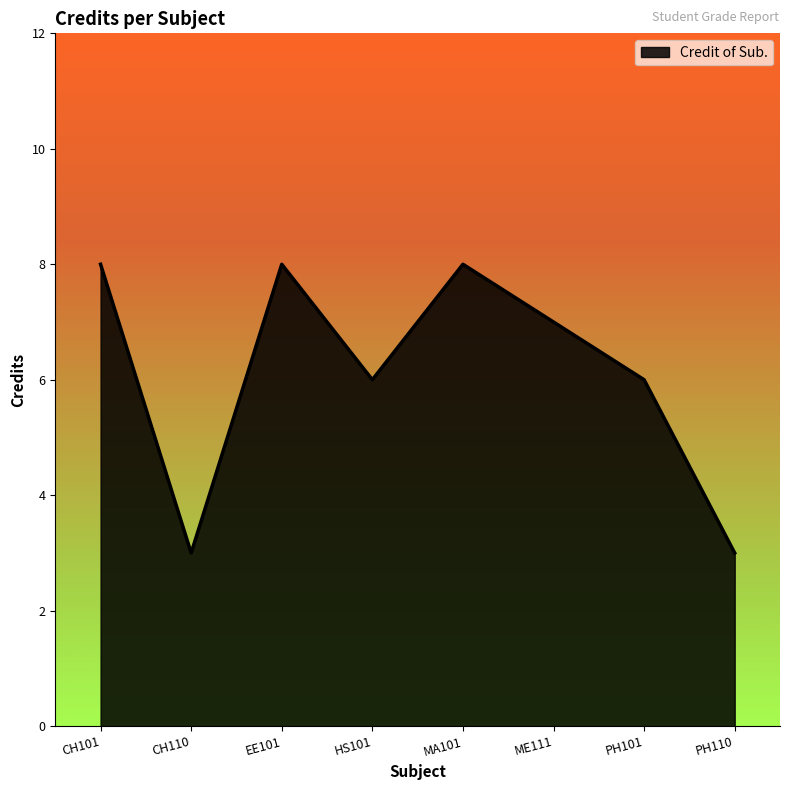

What is the sum of all values?

49